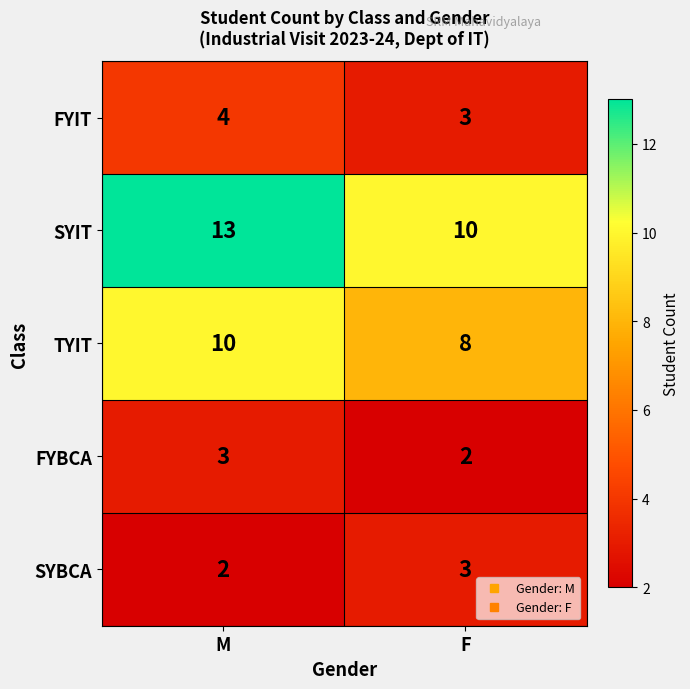

True or false: SYIT has a value of 22 at M.

False